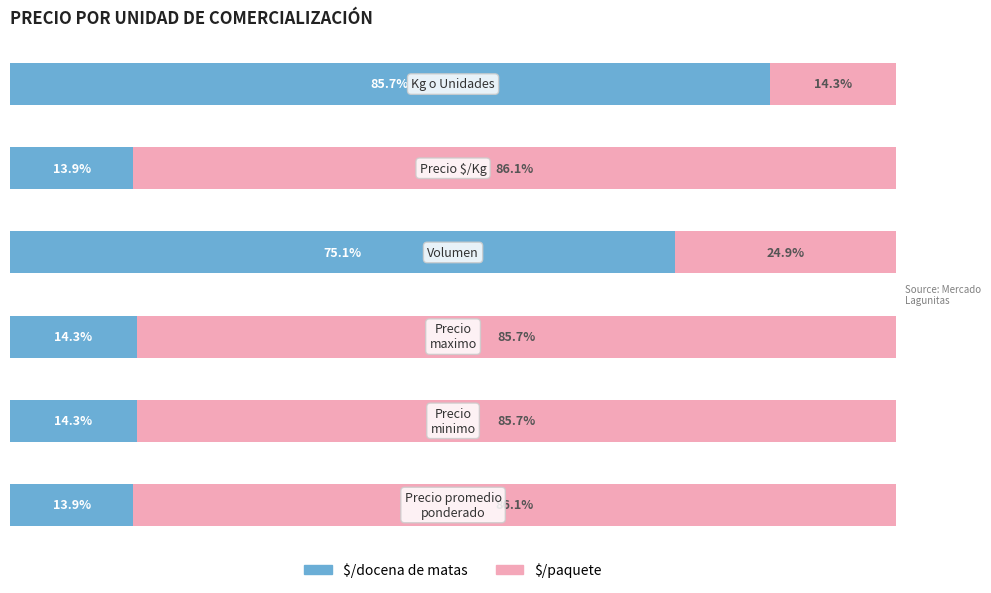

Reading left to right, extract all data points from this chart.

$/docena de matas: 13.9	14.3	14.3	75.1	13.9	85.7
$/paquete: 86.1	85.7	85.7	24.9	86.1	14.3